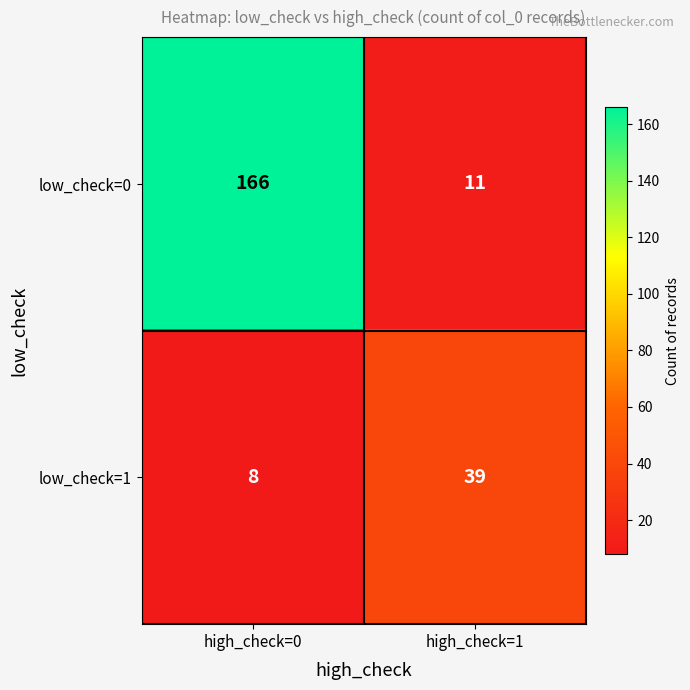

Where is low_check=1 nearest to the value 23?

high_check=0